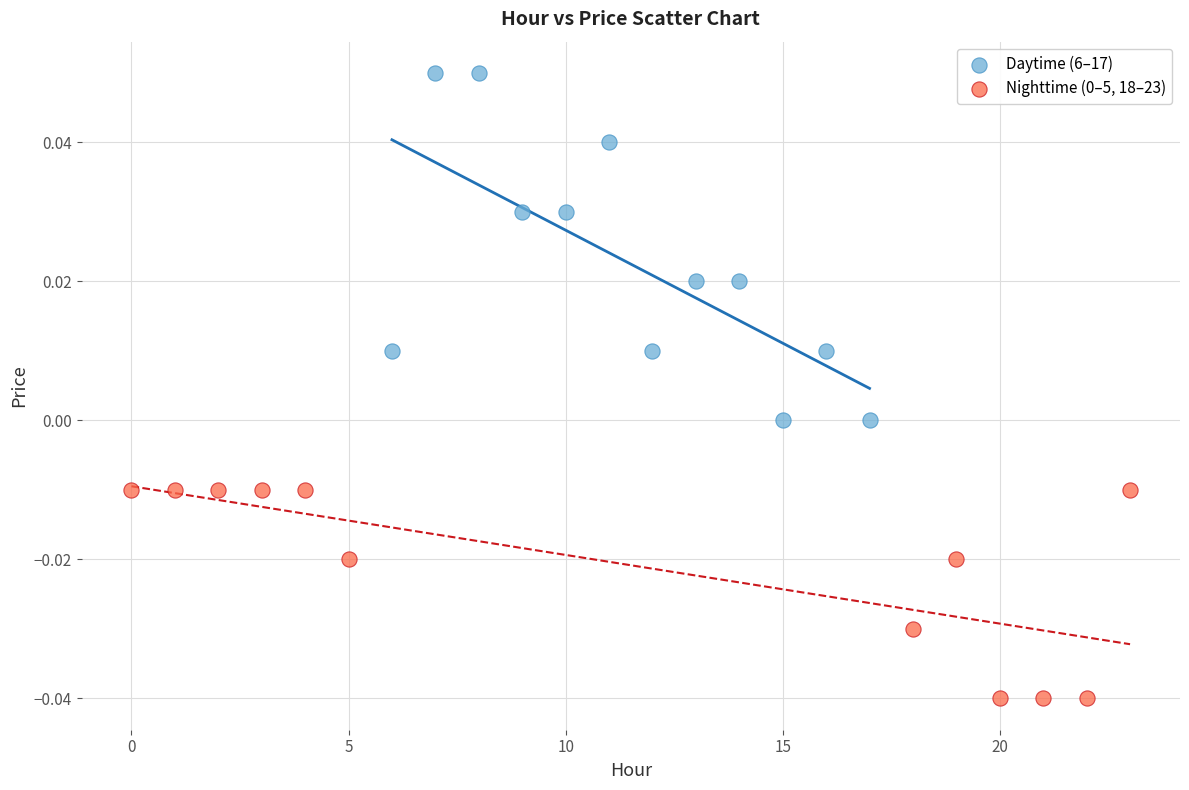

Which series contains the highest Y value?

Daytime (6–17)